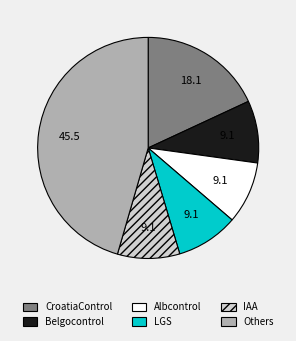

Does any single category account for the majority?

No